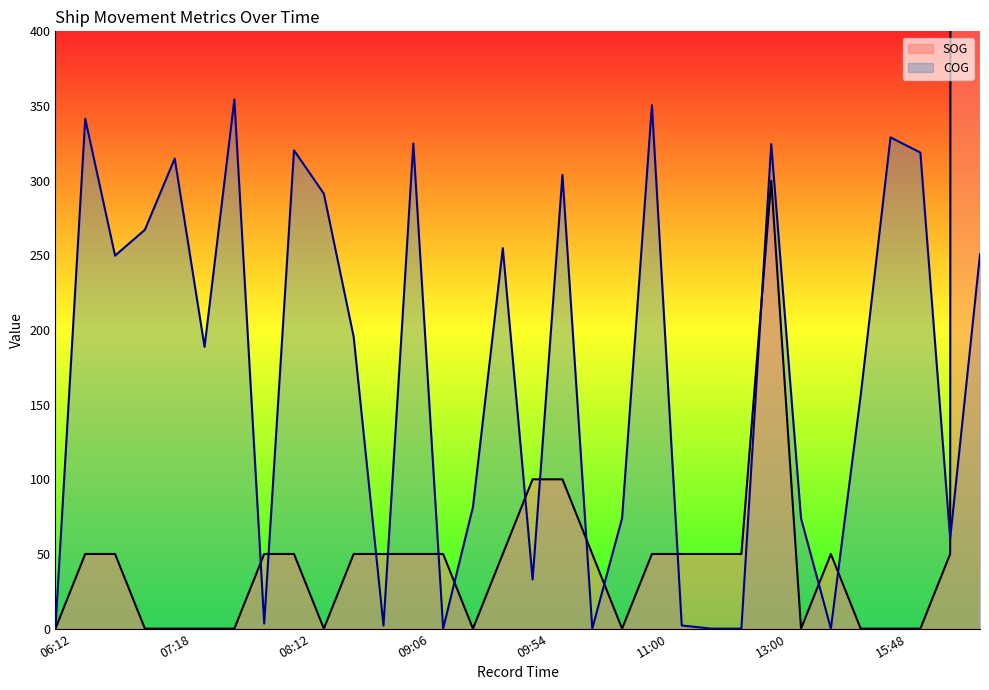

Reading left to right, extract all data points from this chart.

SOG: 0.0	50.0	50.0	0.0	0.0	0.0	0.0	50.0	50.0	0.0	50.0	50.0	50.0	50.0	0.0	50.0	100.0	100.0	50.0	0.0	50.0	50.0	50.0	50.0	300.0	0.0	50.0	0.0	0.0	0.0	50.0	41400.0
COG: 0.0	341.4	249.8	267.1	314.8	188.7	354.4	3.4	320.3	291.3	195.4	2.0	324.9	0.0	81.5	254.8	32.9	303.9	0.0	74.0	350.5	2.1	0.0	0.0	324.5	73.8	0.0	156.3	329.0	318.8	60.4	250.7